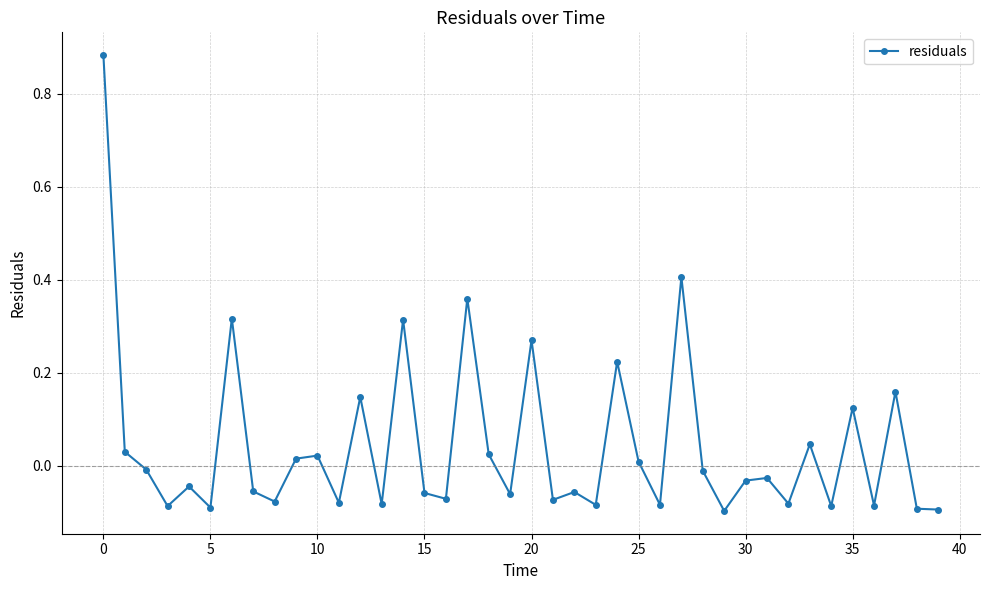

True or false: there are more than 2 points higher than both neighbors.

True